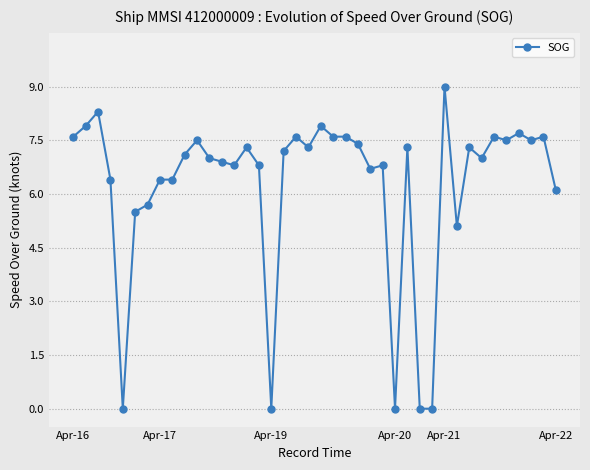

What is the maximum value shown in the chart?

9.0